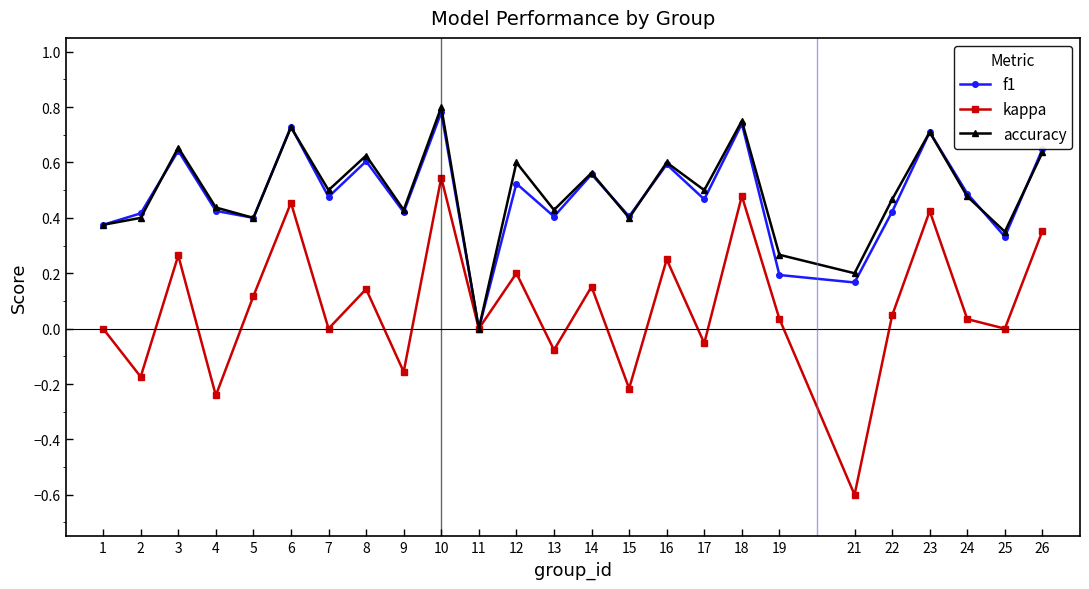

True or false: kappa has more than 0 interior local peaks.

True